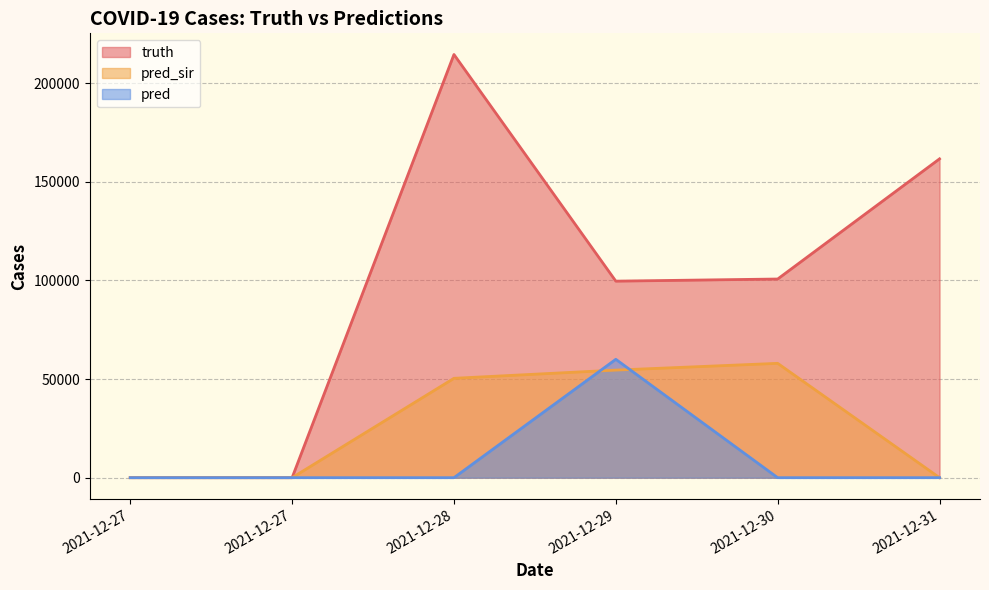

Reading left to right, what are all the values shown in this chart?

truth: 0	0	214595	99659	100745	161679
pred_sir: 0	0	50389	54560	57983	0
pred: 0	0	0	60030	0	0